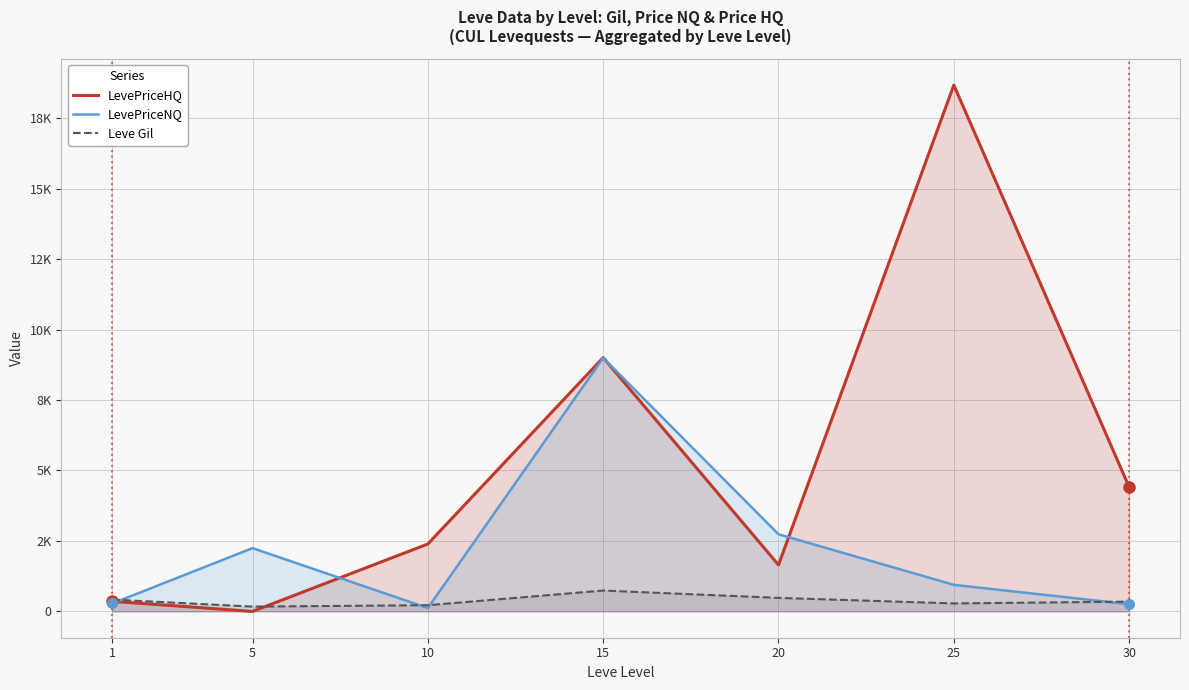

True or false: LevePriceNQ and LevePriceHQ intersect in this chart.

True